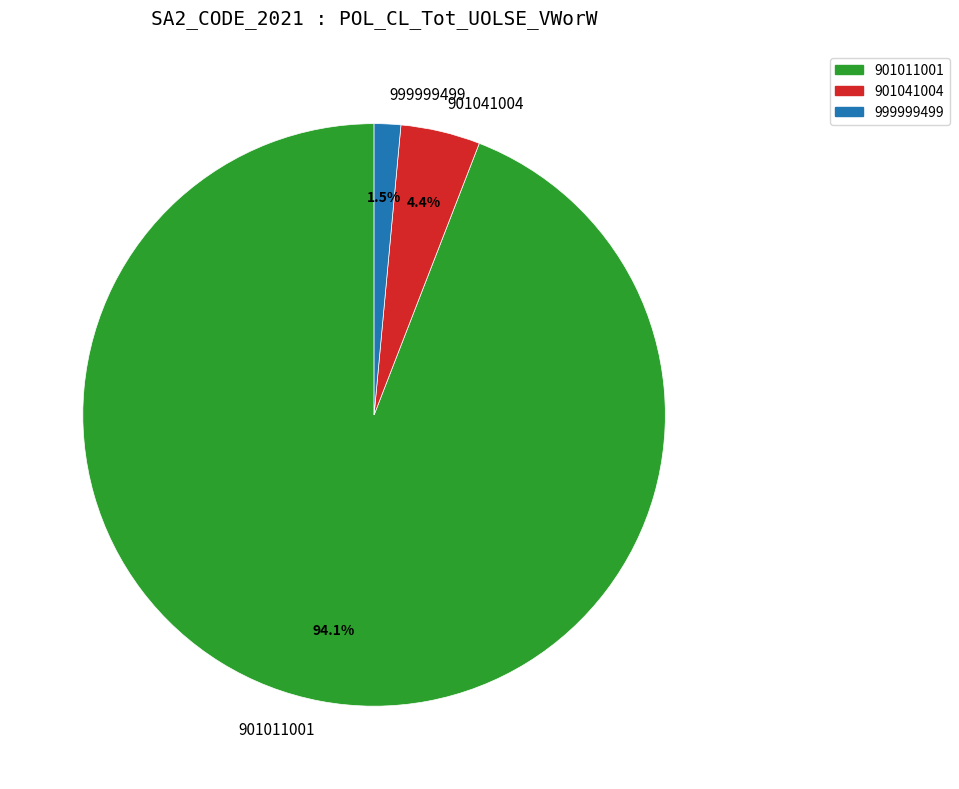

What percentage is NOT represented by 901011001?

5.9%